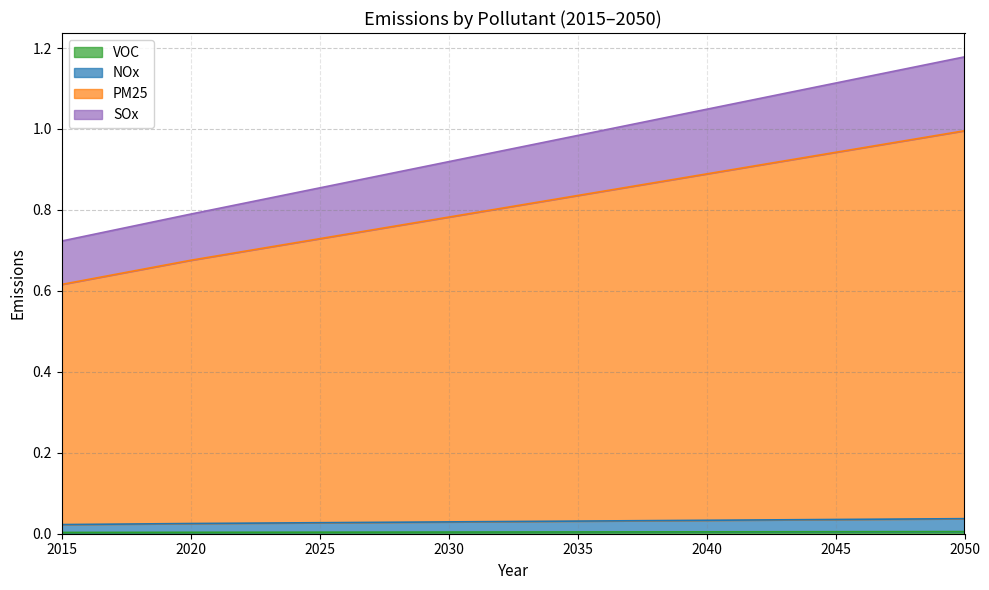

What is the minimum value for PM25?

0.6